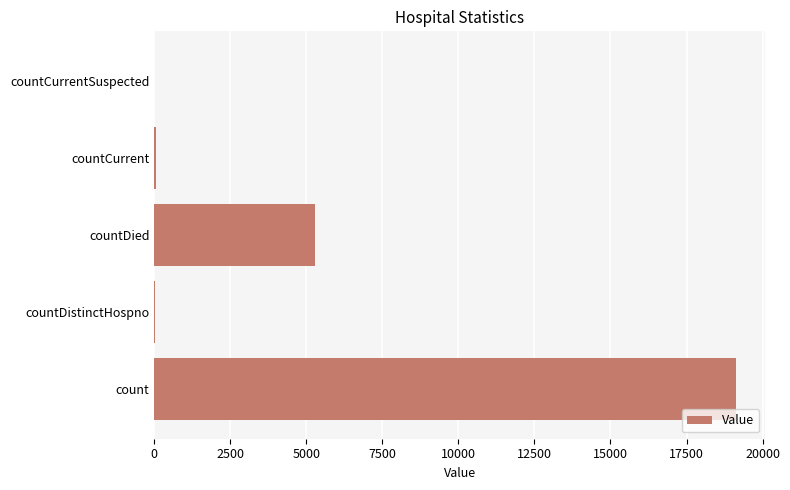

What is the sum of all values?

24505